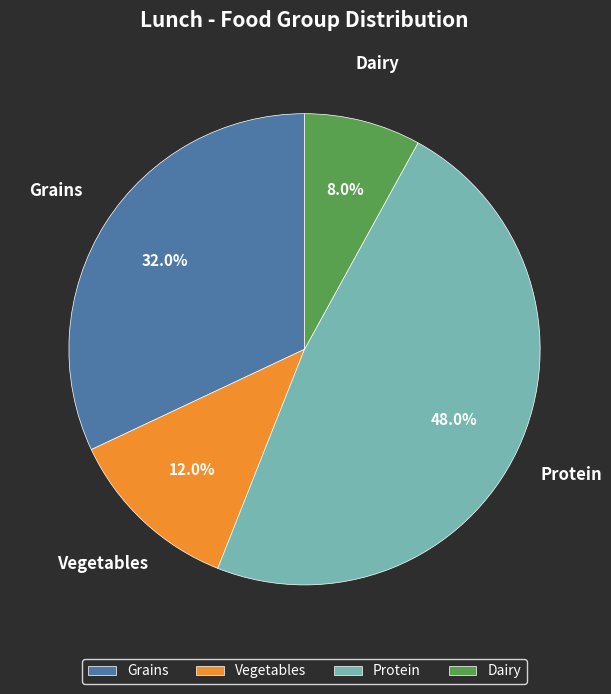

Is the sum of Grains and Vegetables greater than half?

No